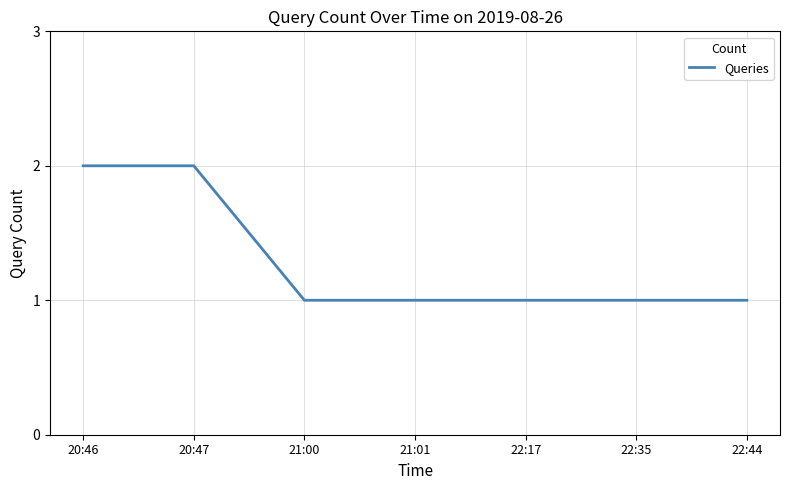

Reading left to right, what are all the values shown in this chart?

2	2	1	1	1	1	1